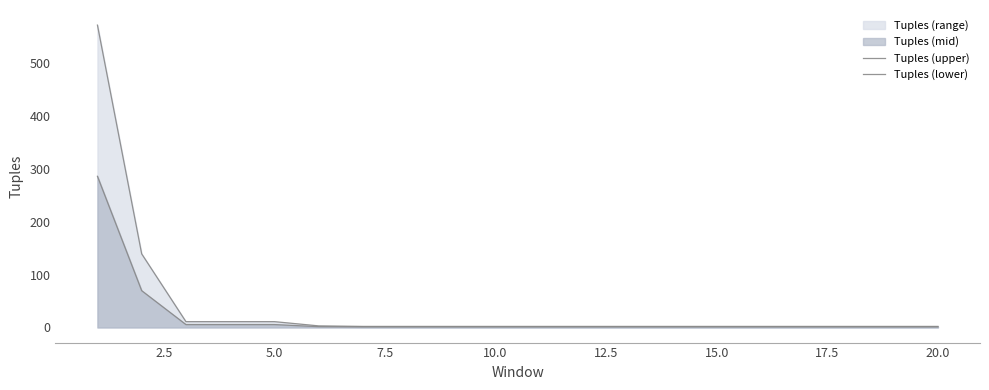

How many values in the Tuples (upper) series exceed 2?

6